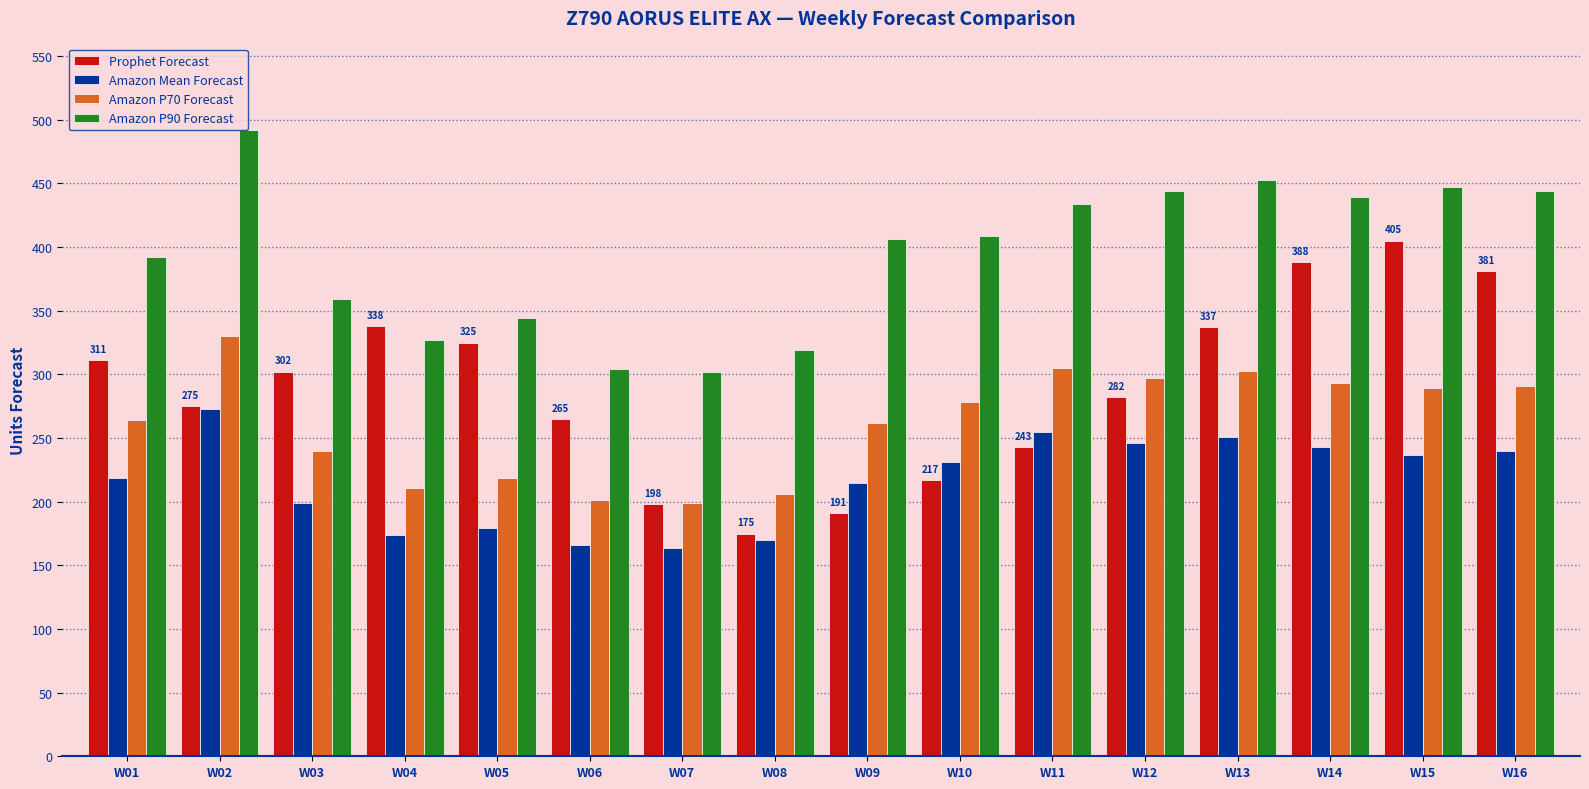

Are the bars horizontal?

No